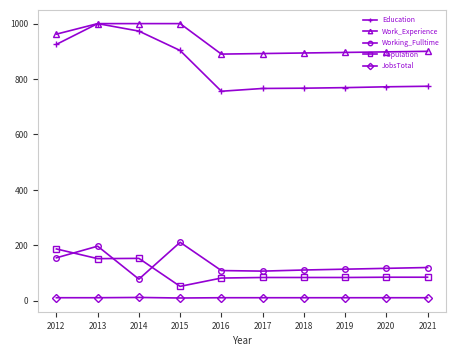

What is the minimum value for Education?

756